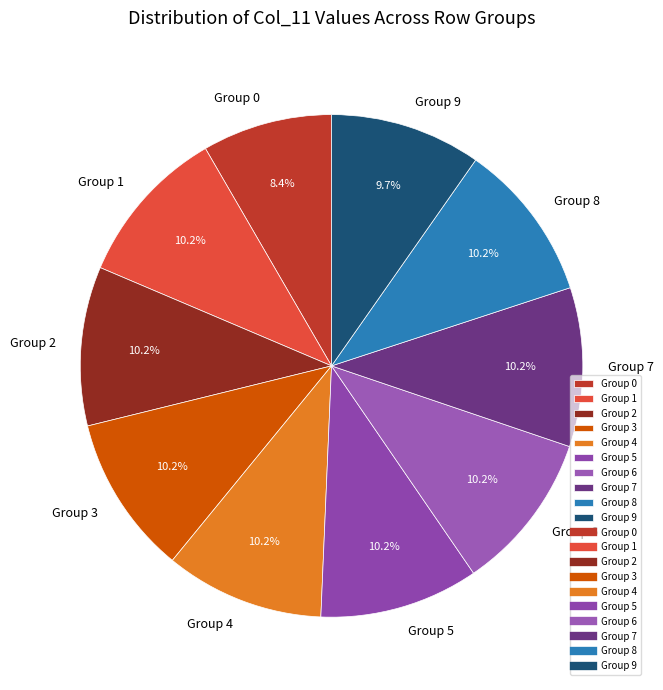

Combined, what portion of the pie is Group 4 and Group 2?

20.5%